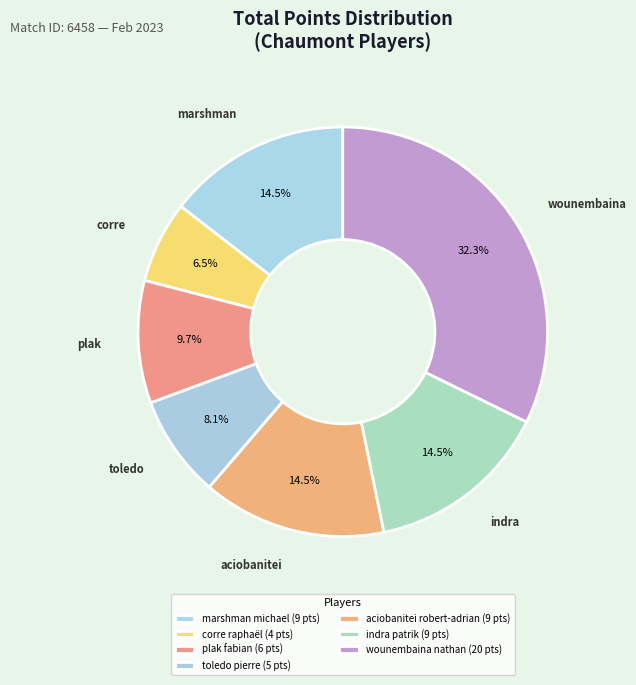

To the nearest percent, what is the average slice percentage?

14%